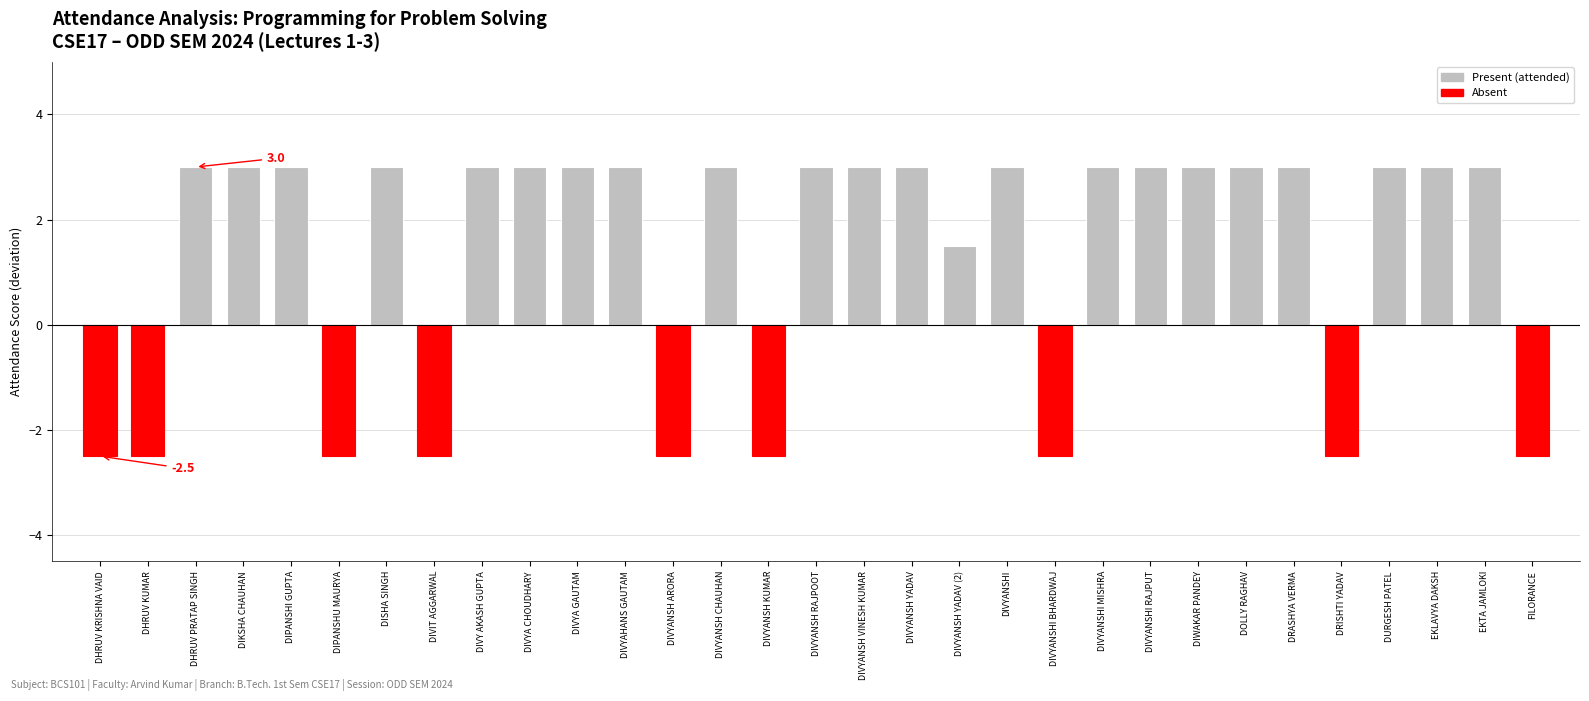

True or false: the data shows 3.9 at EKLAVYA DAKSH.

False